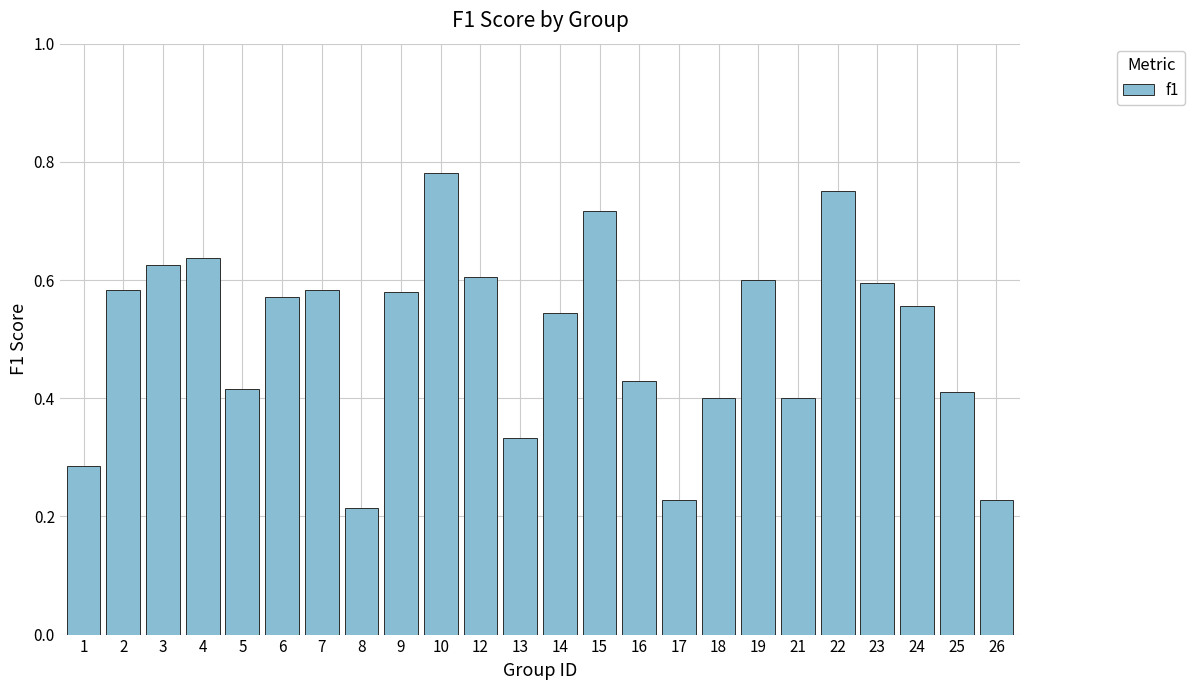

What is the sum of the values at 25 and 3?

1.0